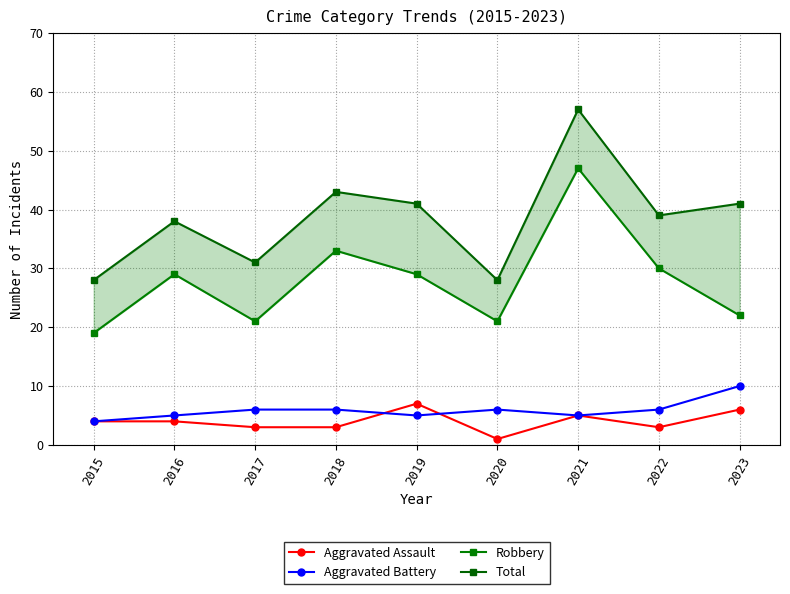

How many data points in Aggravated Assault are less than 4?

4